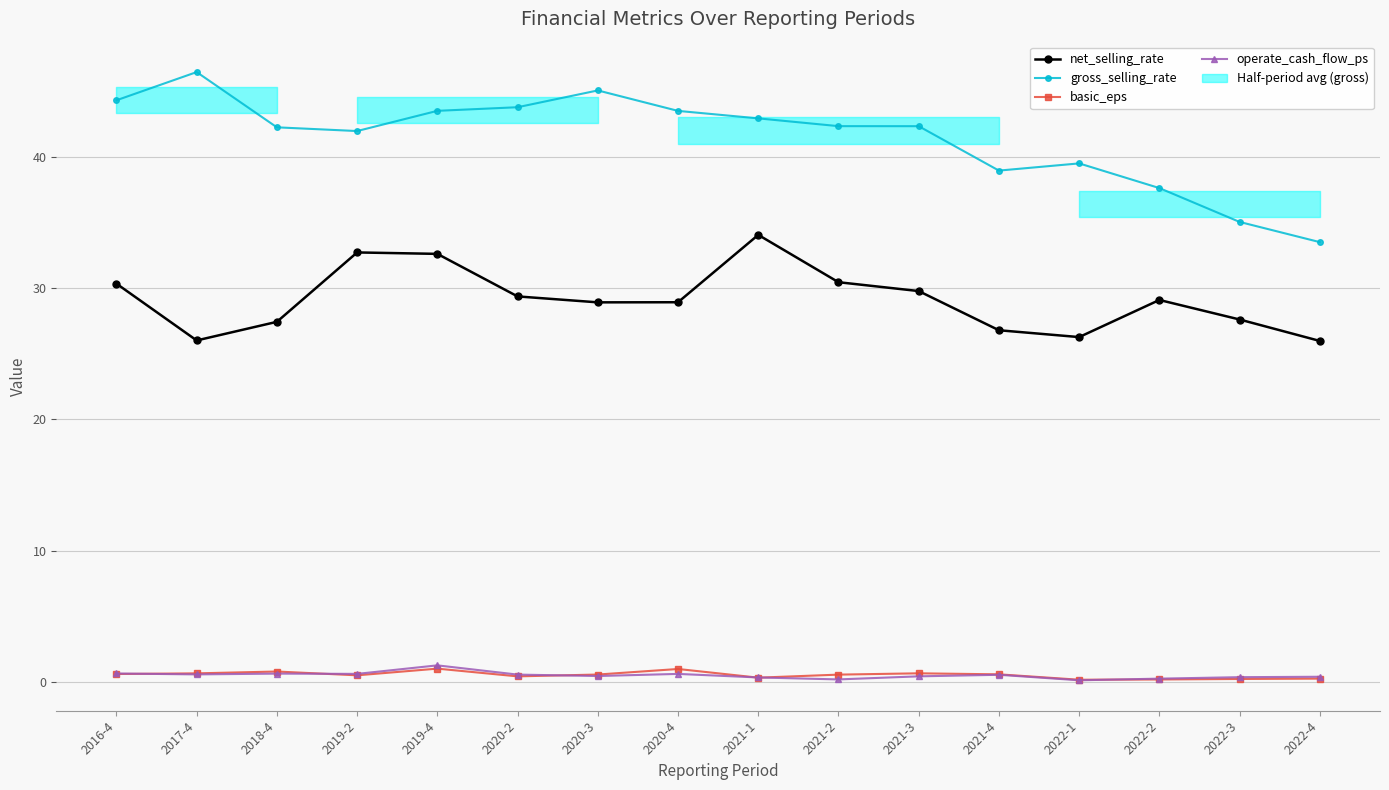

What is the label of the 13th point from the left?

2022-1